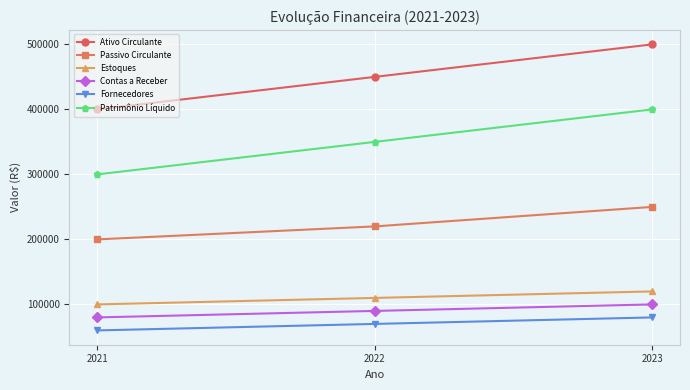

What is the minimum value shown in the chart?

60000